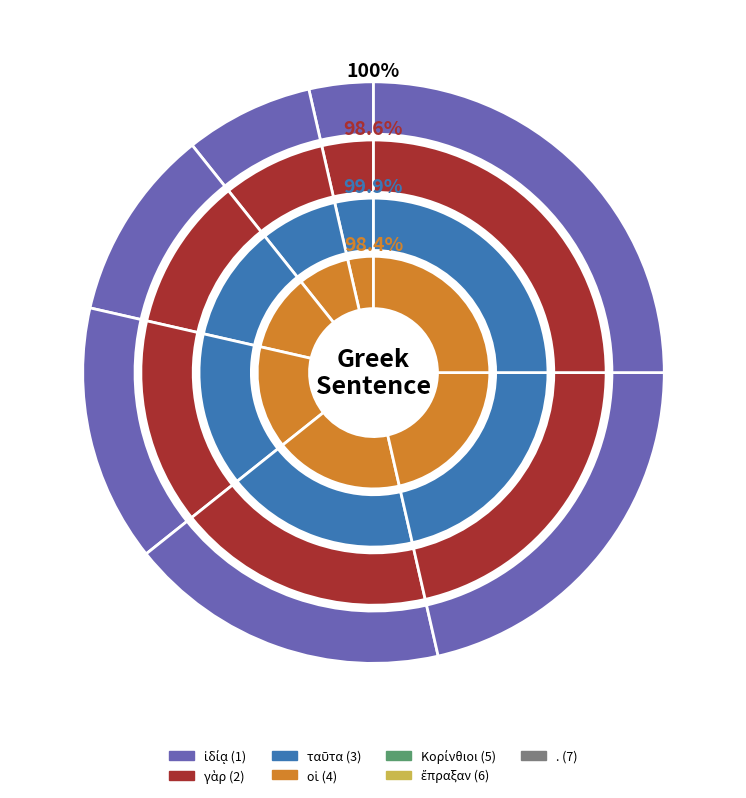

Count the number of slices in the pie.

7